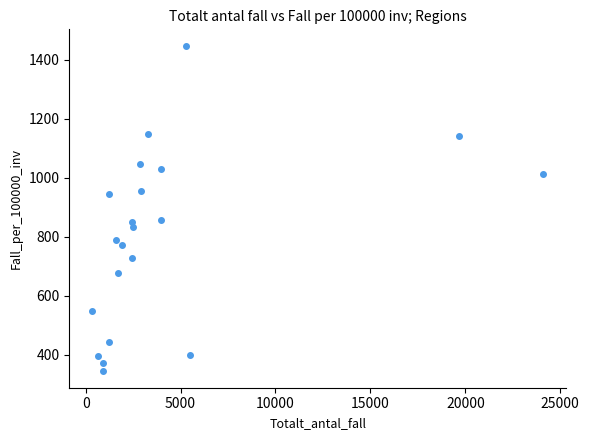

What is the range of Y values (max minus min)?

1105.0